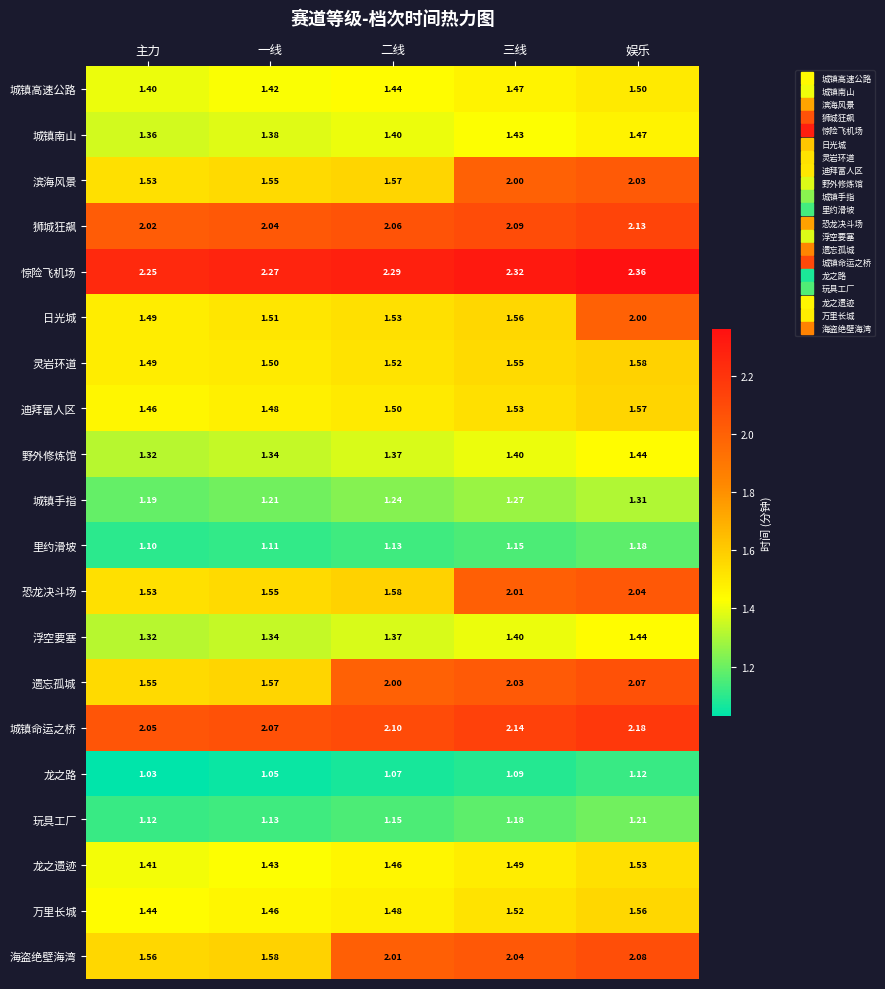

At which label is 城镇命运之桥 closest to 2?

主力